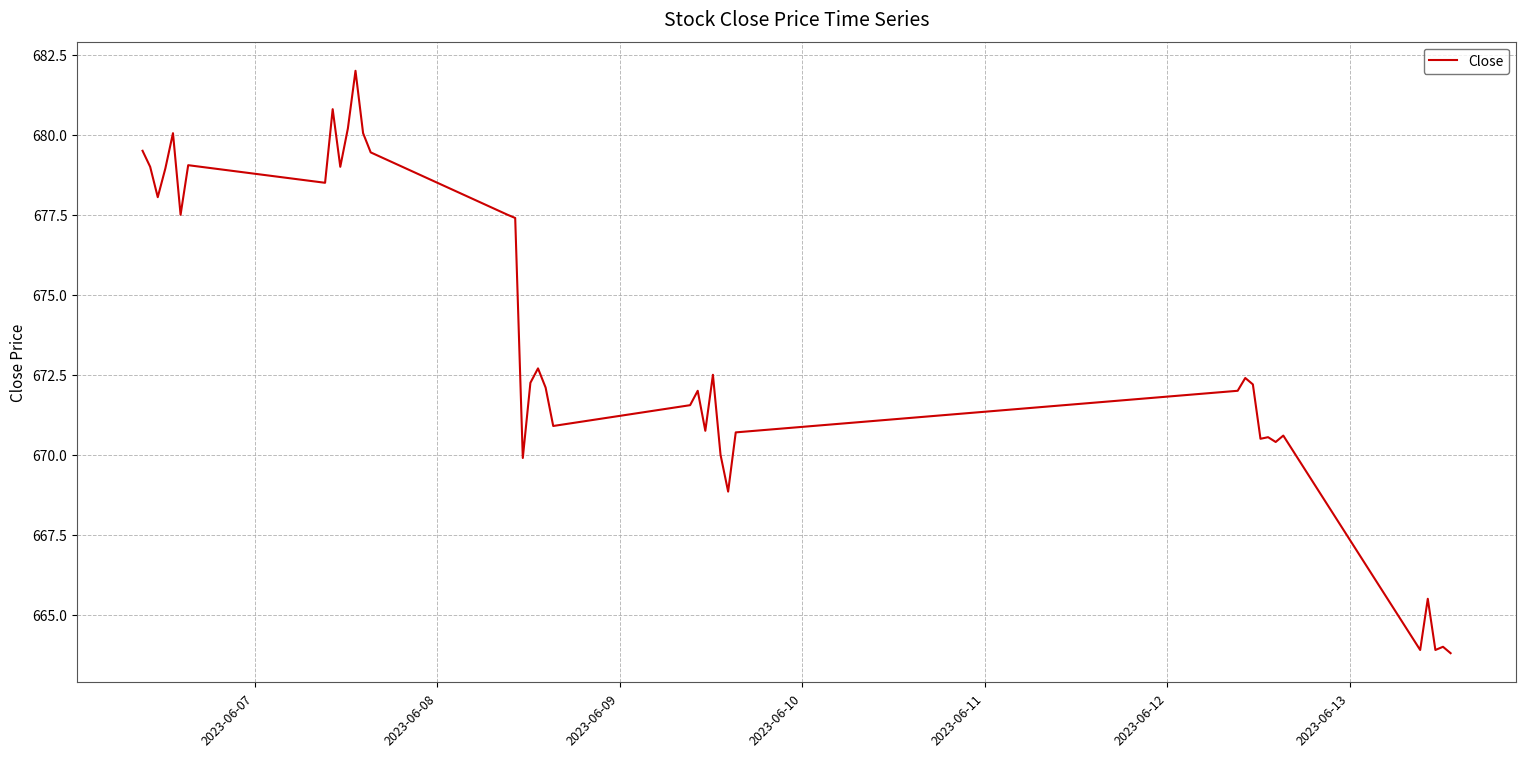

What is the minimum value shown in the chart?

663.8